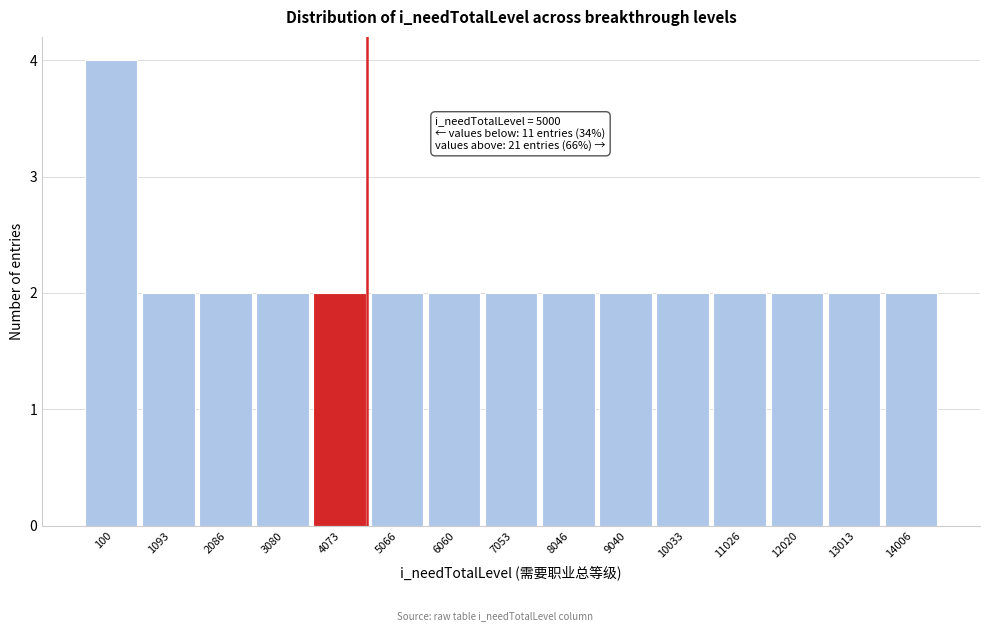

Reading left to right, transcribe all the data shown in this chart.

100=4	1093=2	2086=2	3080=2	4073=2	5066=2	6060=2	7053=2	8046=2	9040=2	10033=2	11026=2	12020=2	13013=2	14006=2